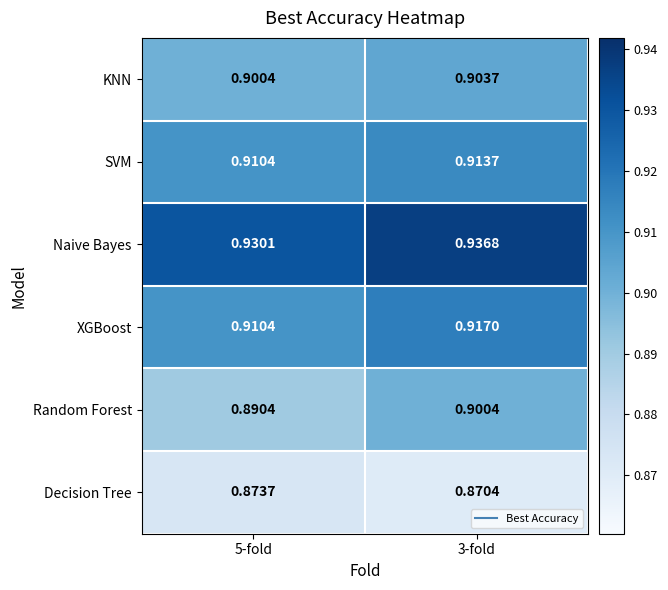

Rank the series by their maximum value, from lowest to highest.

Decision Tree, Random Forest, KNN, SVM, XGBoost, Naive Bayes